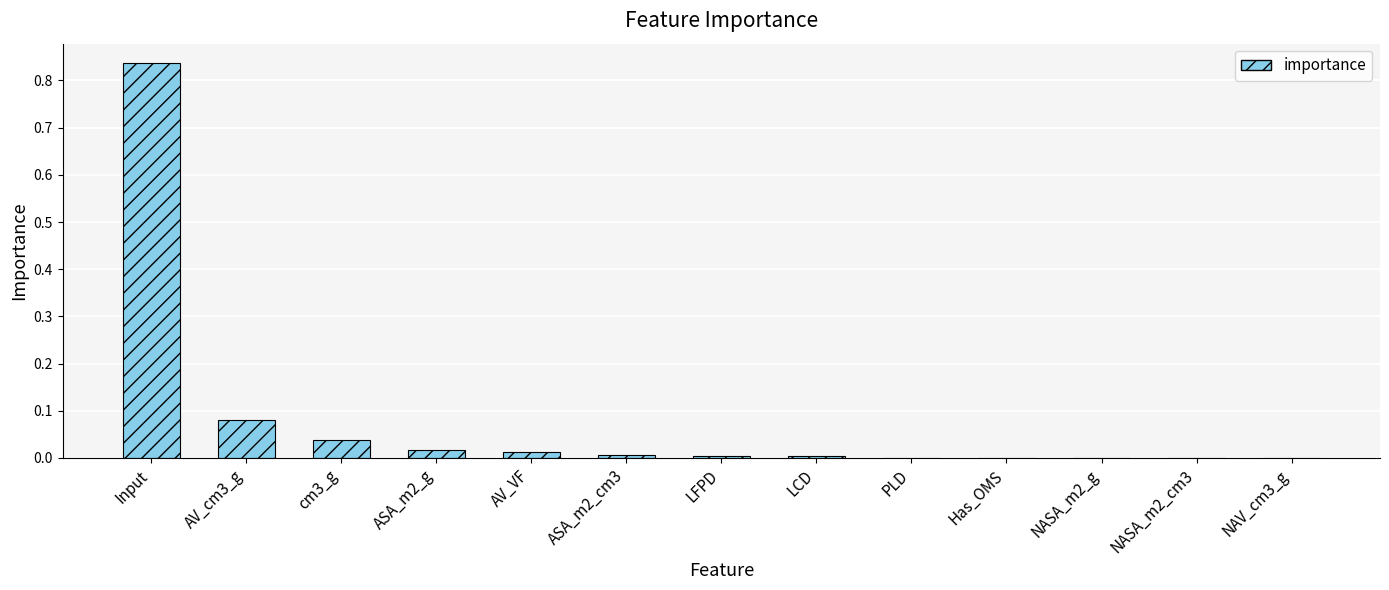

Between PLD and Input, which is larger?

Input